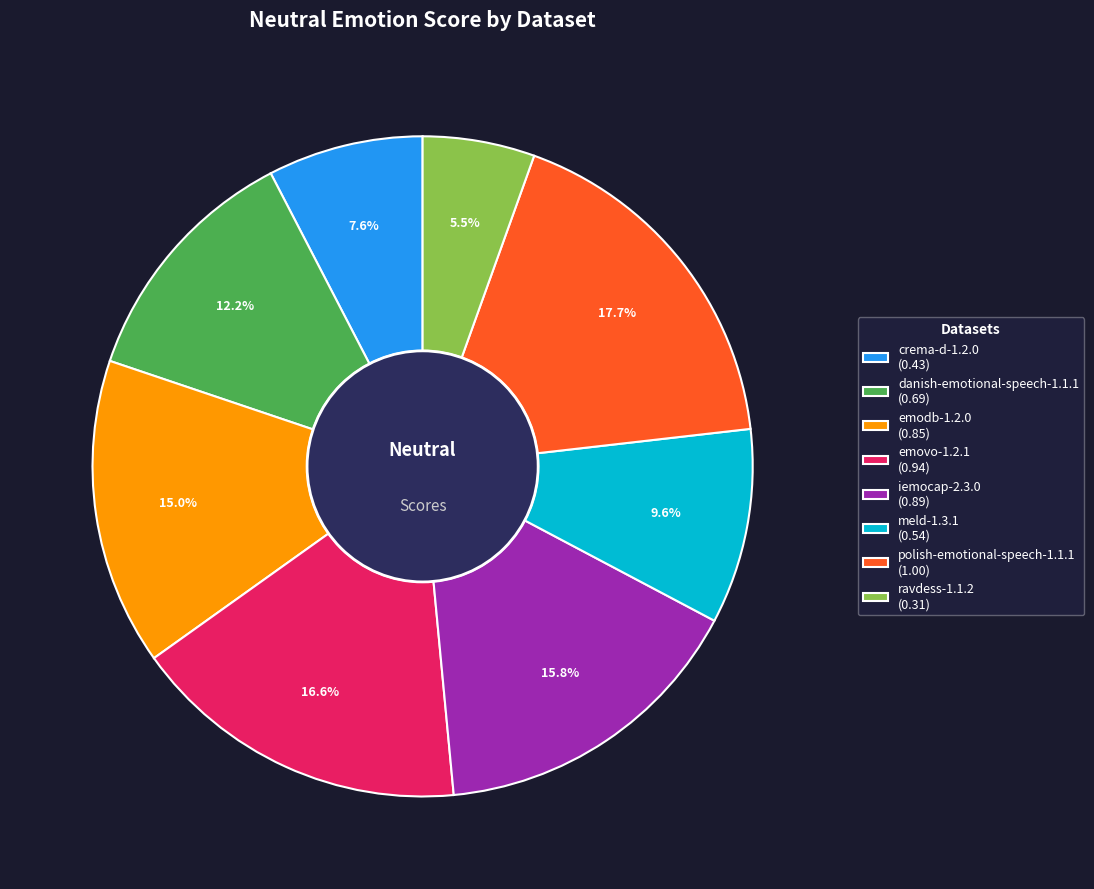

Which category has the smallest portion of the pie?

ravdess-1.1.2